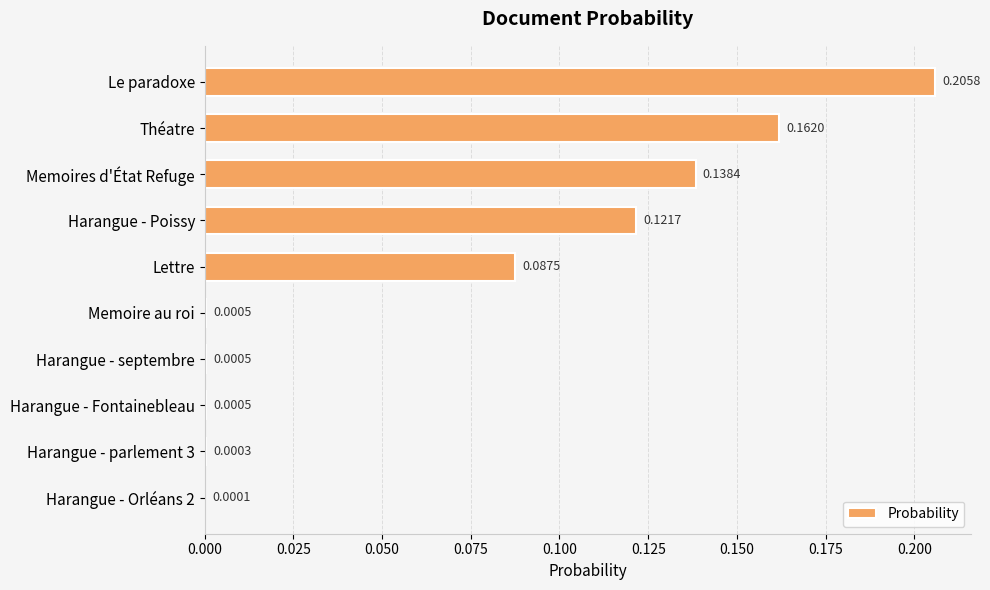

Which has a higher value, Lettre or Memoire au roi?

Lettre